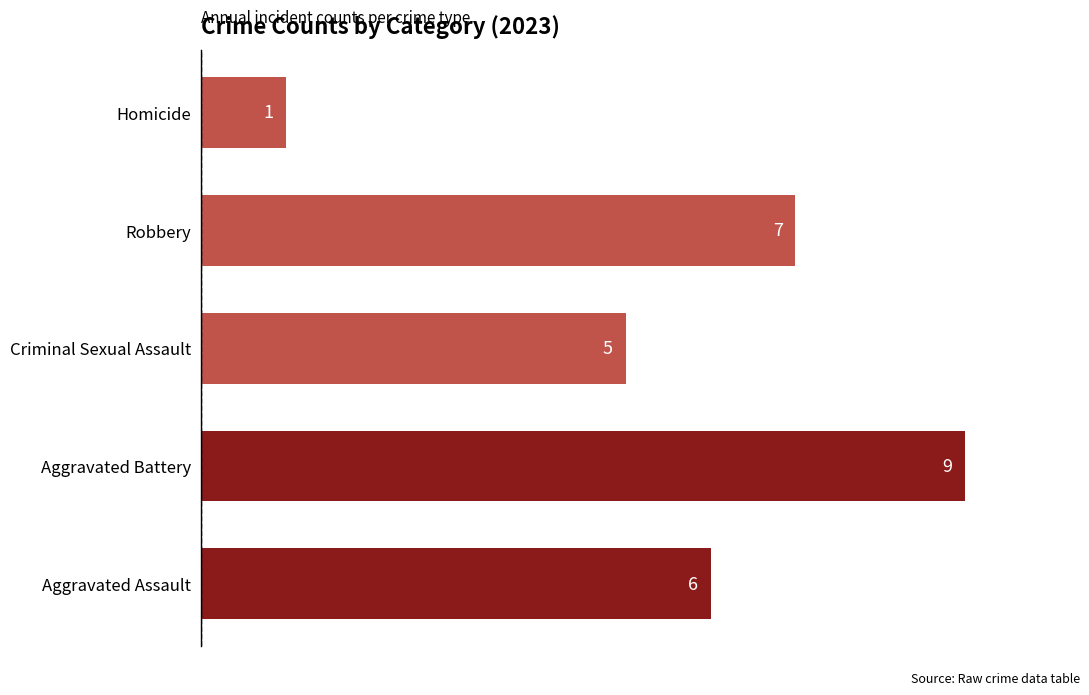

List the labels in order of value, smallest first.

Homicide, Criminal Sexual Assault, Aggravated Assault, Robbery, Aggravated Battery